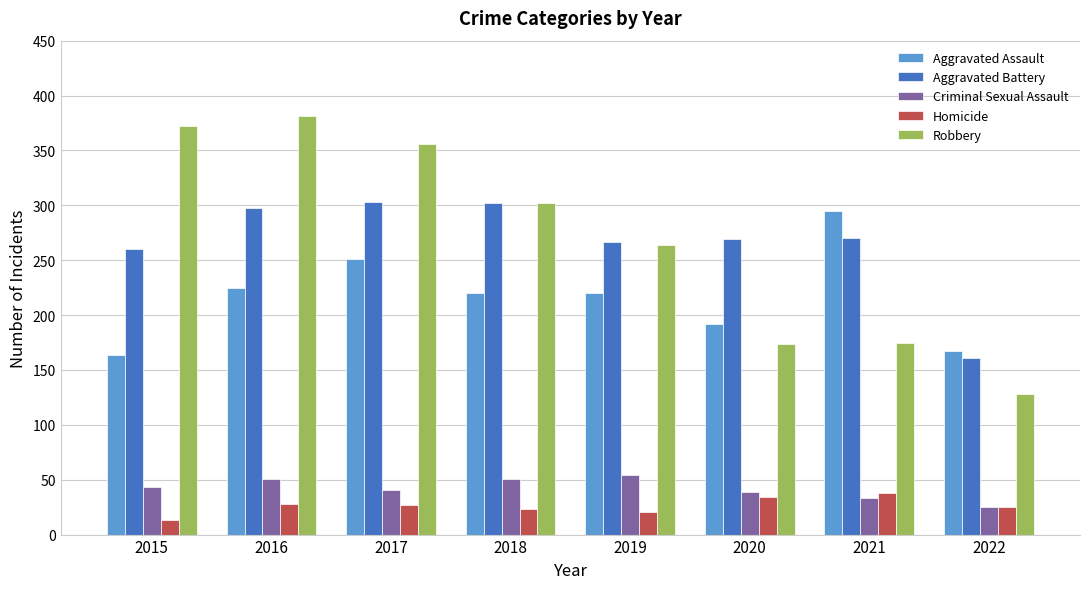

Count the Aggravated Assault values in the range 192 to 251.

5